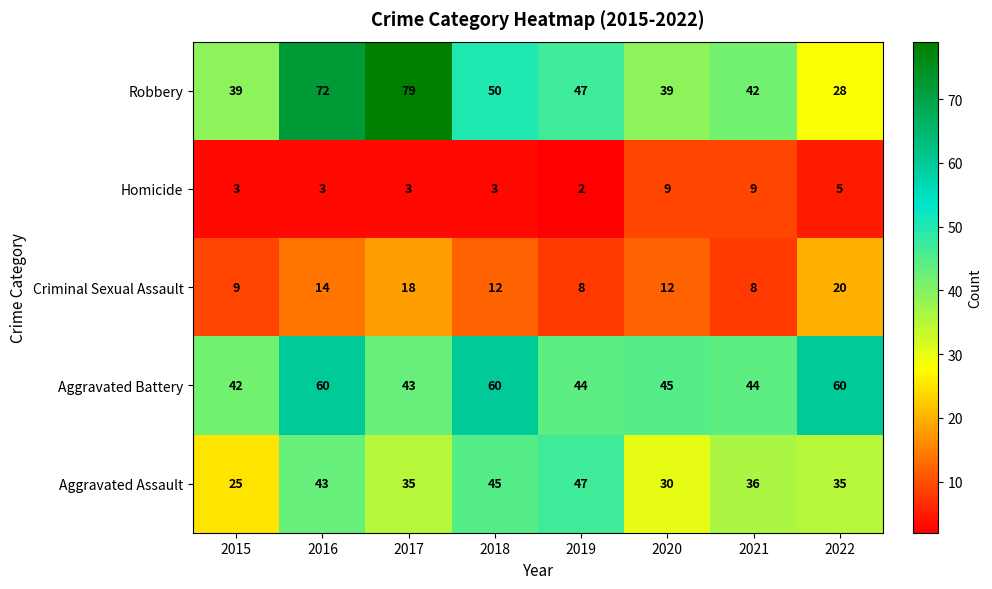

What is the difference between the second highest and minimum values in the Criminal Sexual Assault series?

10